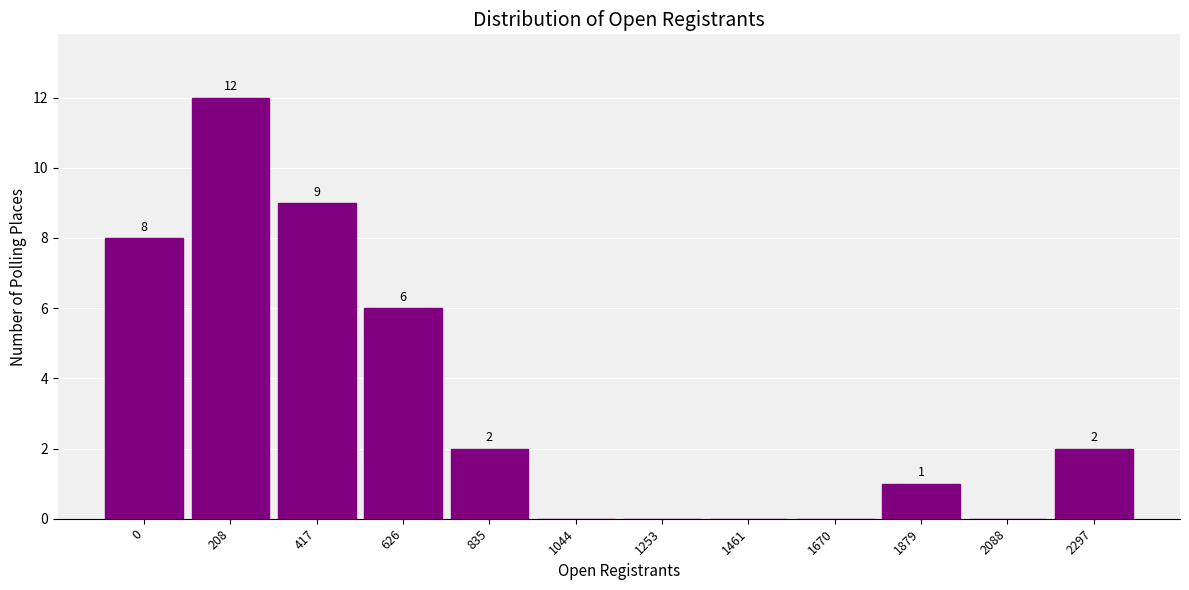

Reading left to right, transcribe all the data shown in this chart.

0=8	208=12	417=9	626=6	835=2	1044=0	1253=0	1461=0	1670=0	1879=1	2088=0	2297=2